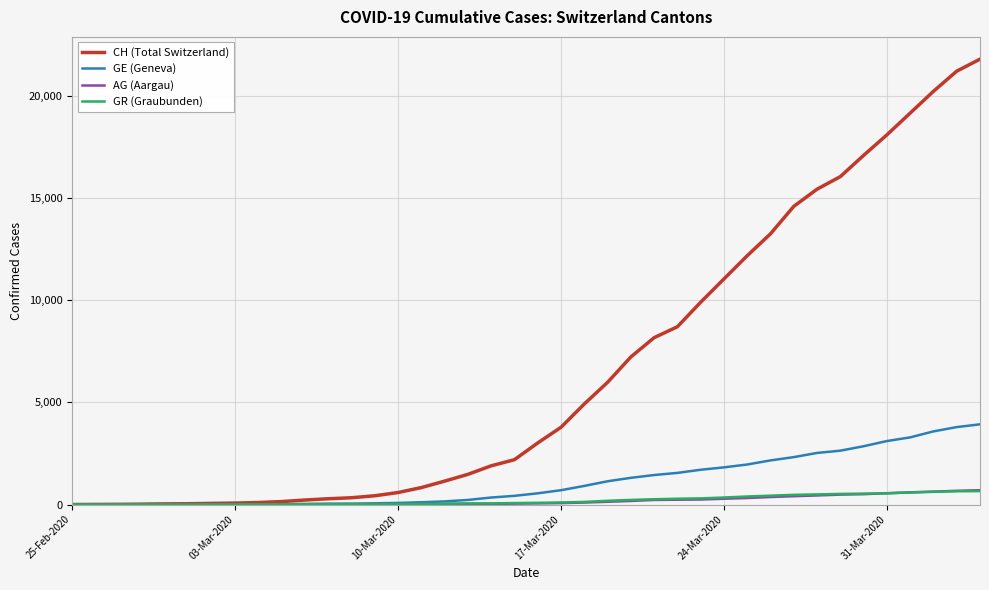

Which series has the widest spread of values?

CH (Total Switzerland)